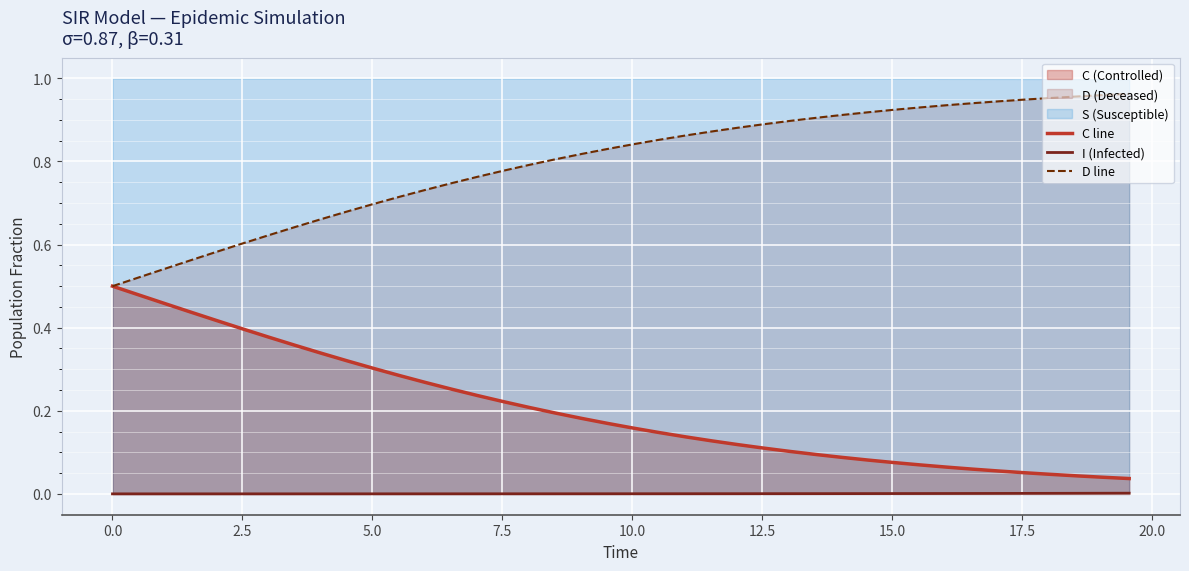

What is the sum of all D line values?

31.9